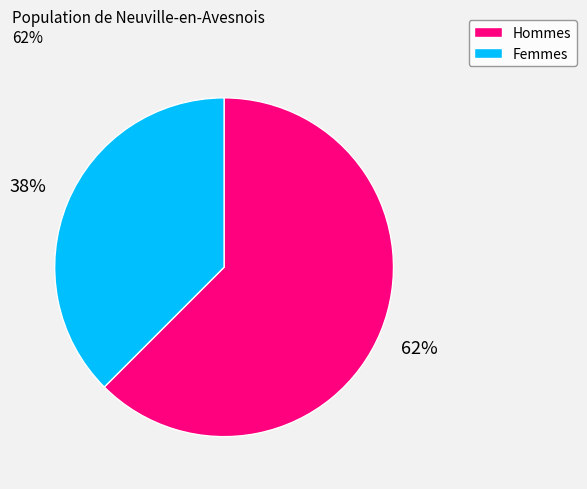

How many slices are in this pie chart?

2